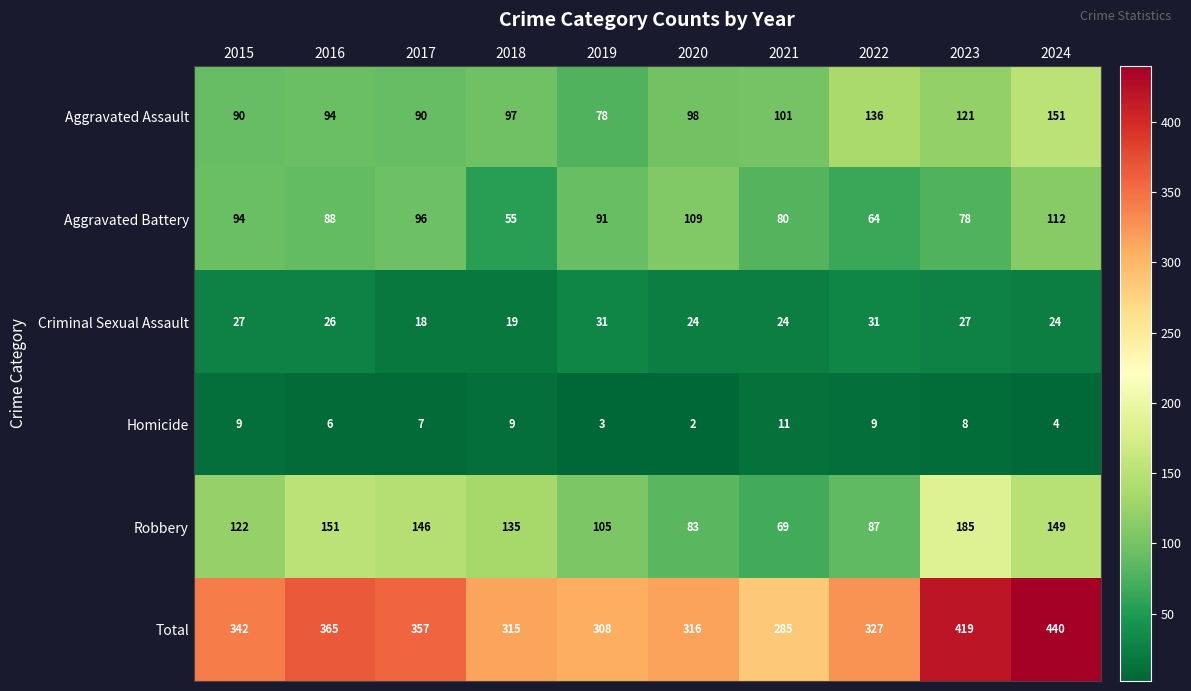

What is the sum of the Criminal Sexual Assault values at 2019 and 2021?

55